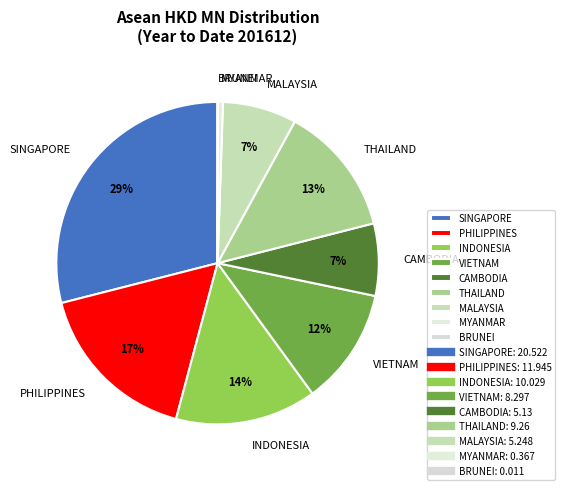

To the nearest percent, what portion does MALAYSIA represent?

7%